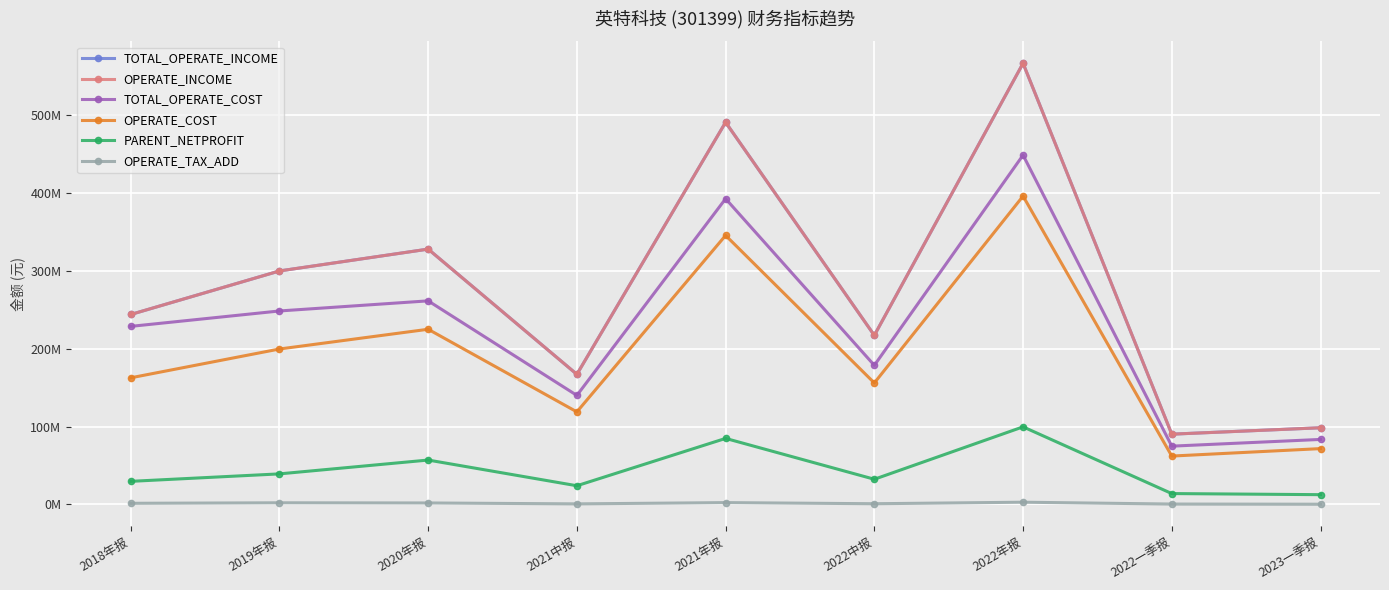

Reading right to left, list all the values displayed in this chart.

TOTAL_OPERATE_INCOME: 2023一季报=98509926.2	2022一季报=90285447.3	2022年报=566636595.0	2022中报=217185783.9	2021年报=490875494.0	2021中报=167140099.7	2020年报=327986819.3	2019年报=299914035.2	2018年报=244004894.8
OPERATE_INCOME: 2023一季报=98509926.2	2022一季报=90285447.3	2022年报=566636595.0	2022中报=217185783.9	2021年报=490875494.0	2021中报=167140099.7	2020年报=327986819.3	2019年报=299914035.2	2018年报=244004894.8
TOTAL_OPERATE_COST: 2023一季报=83529666.9	2022一季报=74887782.0	2022年报=448716451.1	2022中报=178681495.0	2021年报=392699265.8	2021中报=140088948.0	2020年报=261516741.9	2019年报=248527809.4	2018年报=228732525.5
OPERATE_COST: 2023一季报=71731872.1	2022一季报=62155263.0	2022年报=396078558.9	2022中报=156046054.9	2021年报=345571232.5	2021中报=118909159.2	2020年报=225032111.7	2019年报=199668177.7	2018年报=162667633.6
PARENT_NETPROFIT: 2023一季报=12573584.2	2022一季报=13987939.1	2022年报=99683750.3	2022中报=32383447.5	2021年报=84845003.7	2021中报=24032408.6	2020年报=57040763.1	2019年报=39275243.0	2018年报=29686190.6
OPERATE_TAX_ADD: 2023一季报=300792.5	2022一季报=514257.6	2022年报=2882501.5	2022中报=916335.5	2021年报=2362301.2	2021中报=730000.3	2020年报=1909673.3	2019年报=2127038.9	2018年报=1473308.6